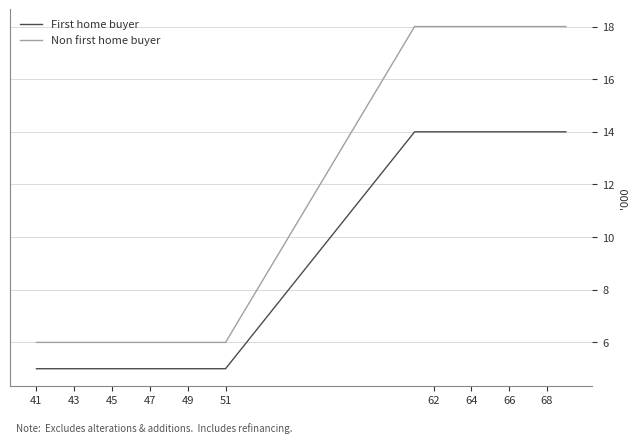

What are all the series names shown in the legend?

First home buyer, Non first home buyer